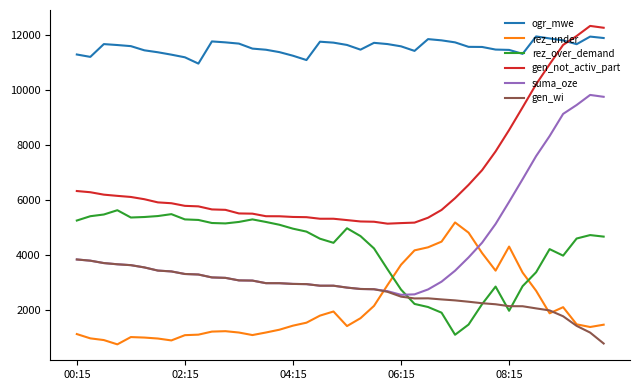

True or false: gen_not_activ_part and rez_under intersect in this chart.

False